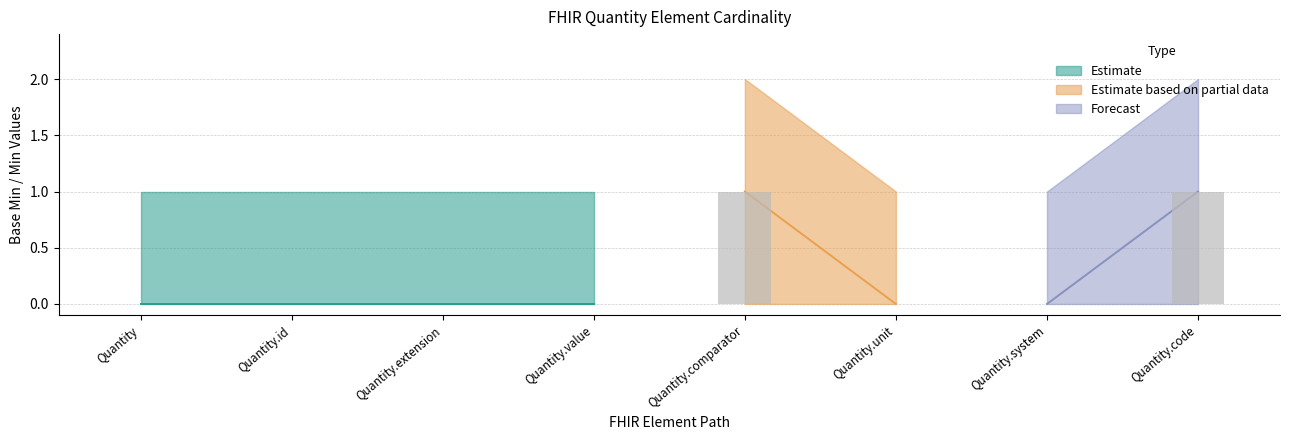

The value at Quantity.unit is -1. True or false?

False